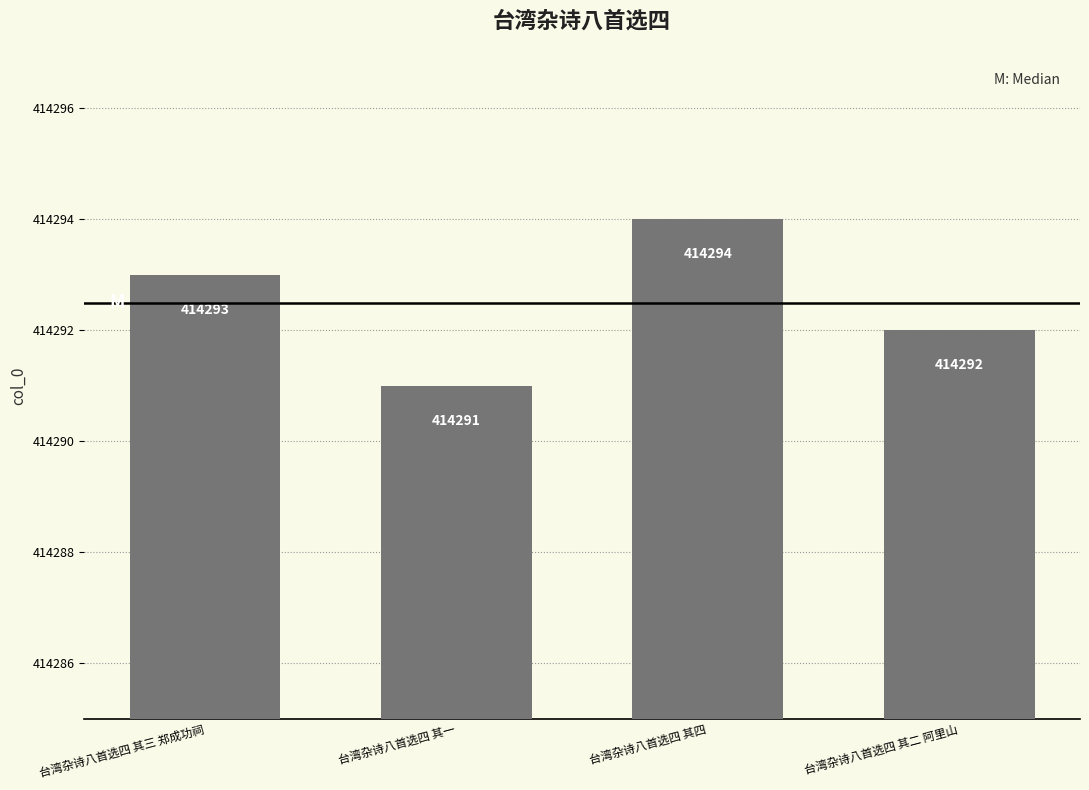

The value at 台湾杂诗八首选四 其三 郑成功祠 is 218032. True or false?

False